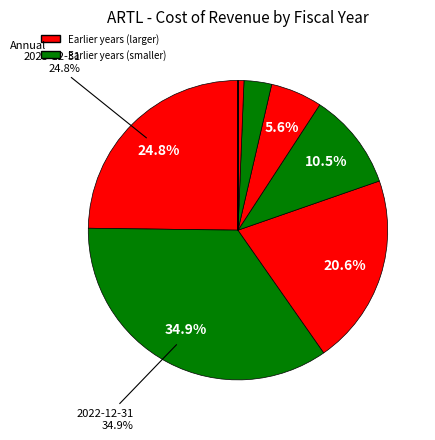

Rank the categories by value from highest to lowest.

2022-12-31, 2023-12-31, 2021-08-31, 2020-08-31, 2019-08-31, 2018-08-31, 2017-08-31, 2016-08-31, 2015-08-31